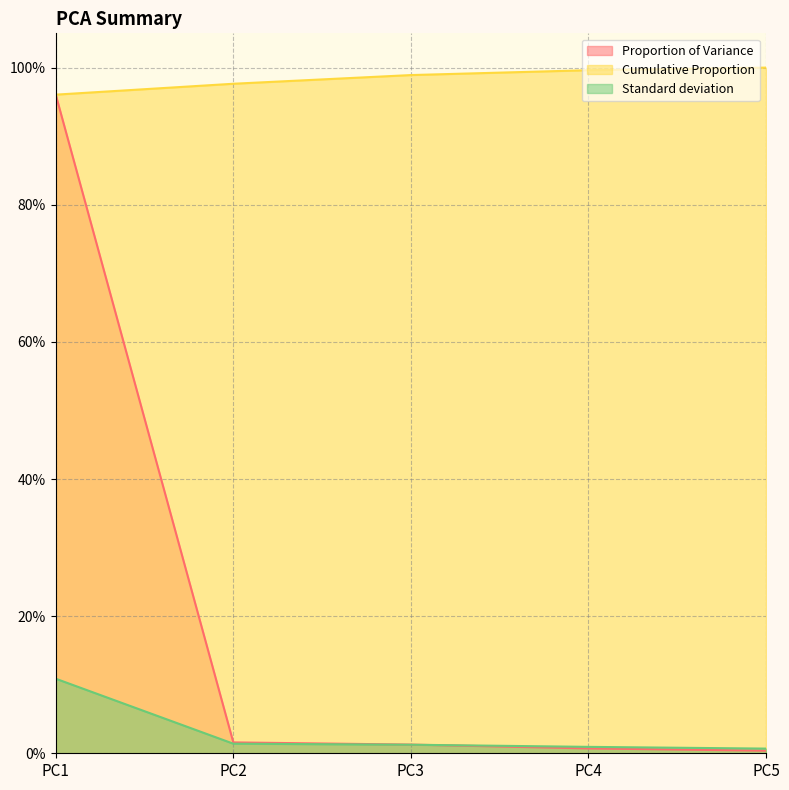

What is the difference between the highest and lowest values at PC2?

1.0